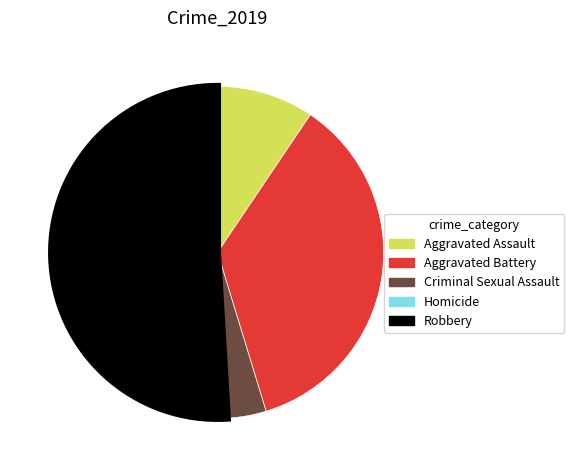

Which category accounts for the majority?

Robbery